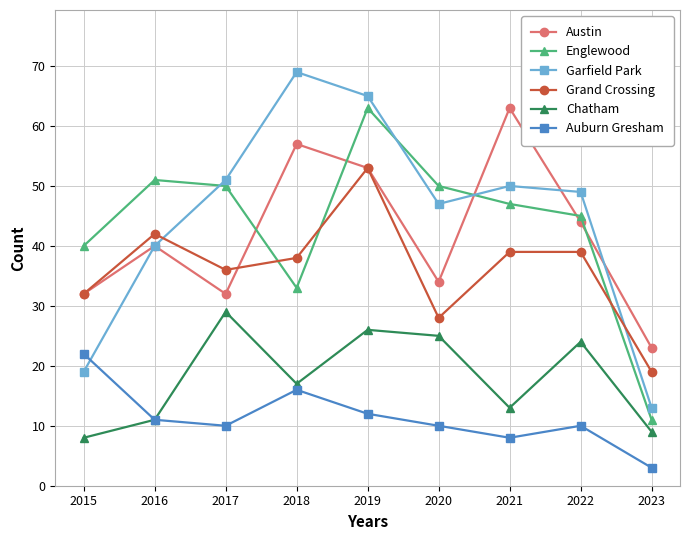

Does the chart display data point markers on the line(s)?

Yes